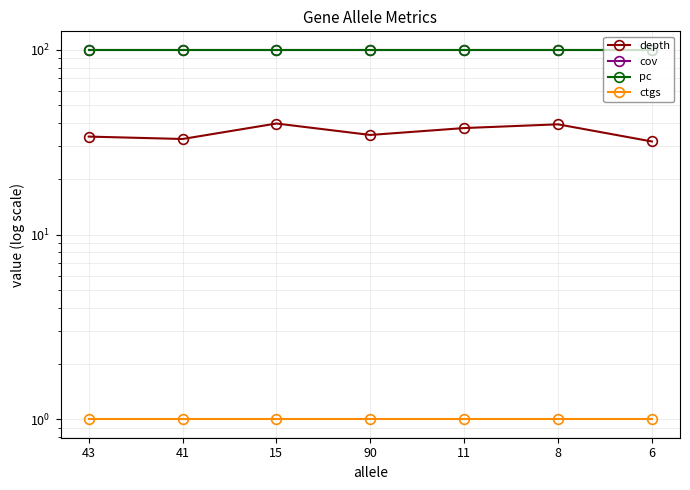

At which category does depth reach its first local valley?

41